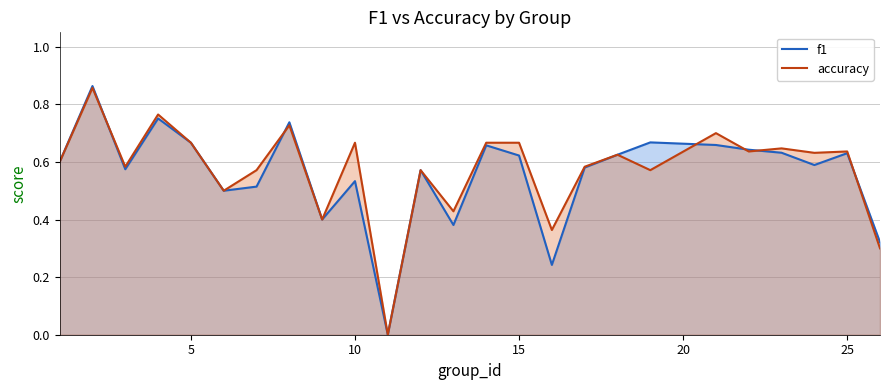

True or false: accuracy has more than 2 interior local peaks.

True